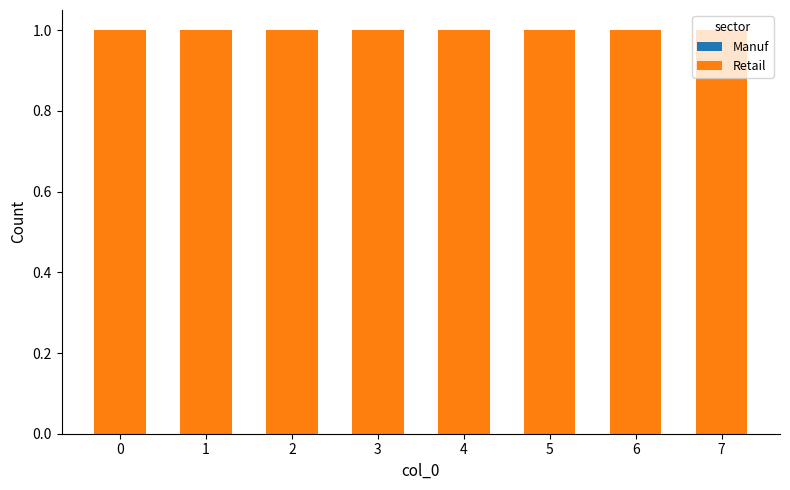

How many bars are there in total?

16